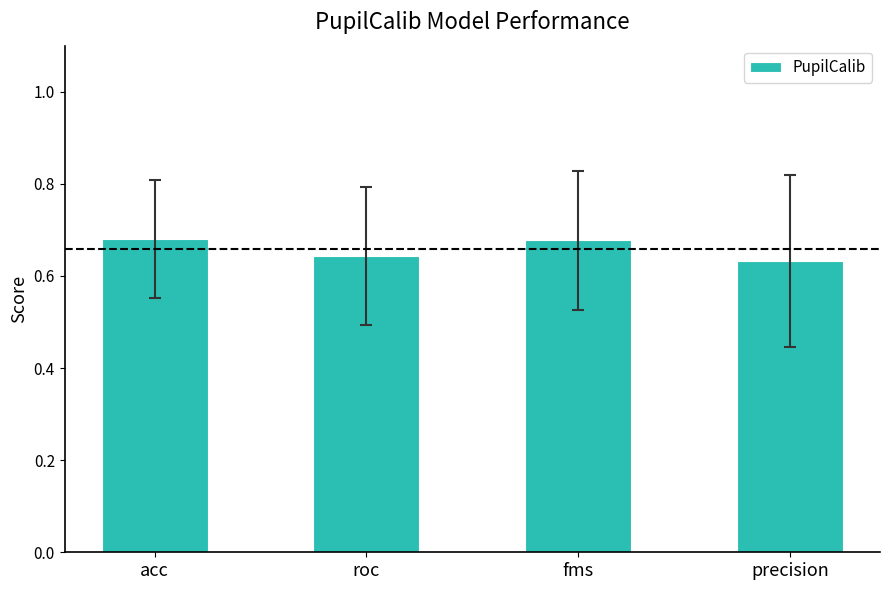

The chart shows a value of 0.2 at roc. True or false?

False